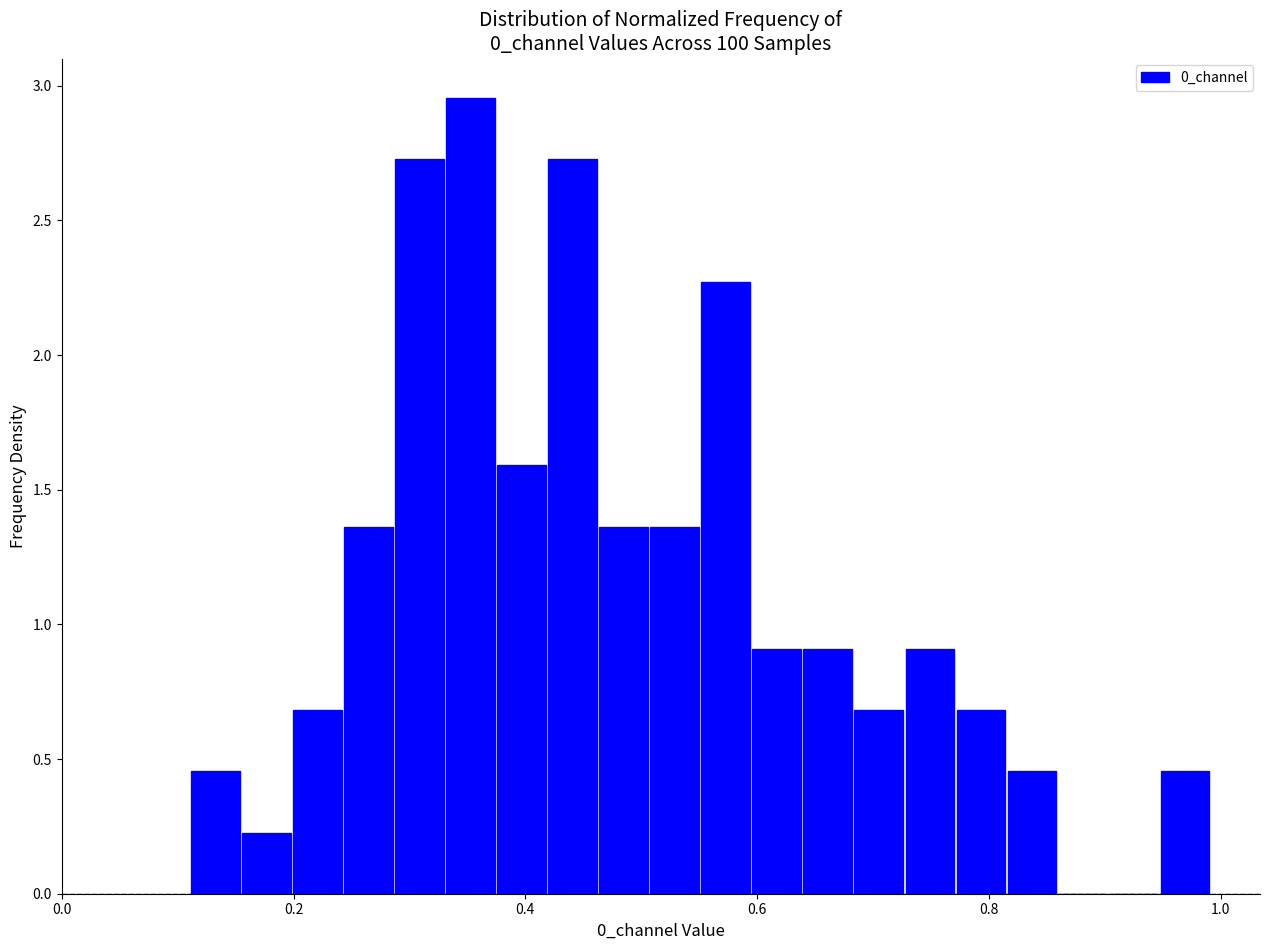

Read against the x-axis, roughly where is the centre of the tallest bar?

0.36